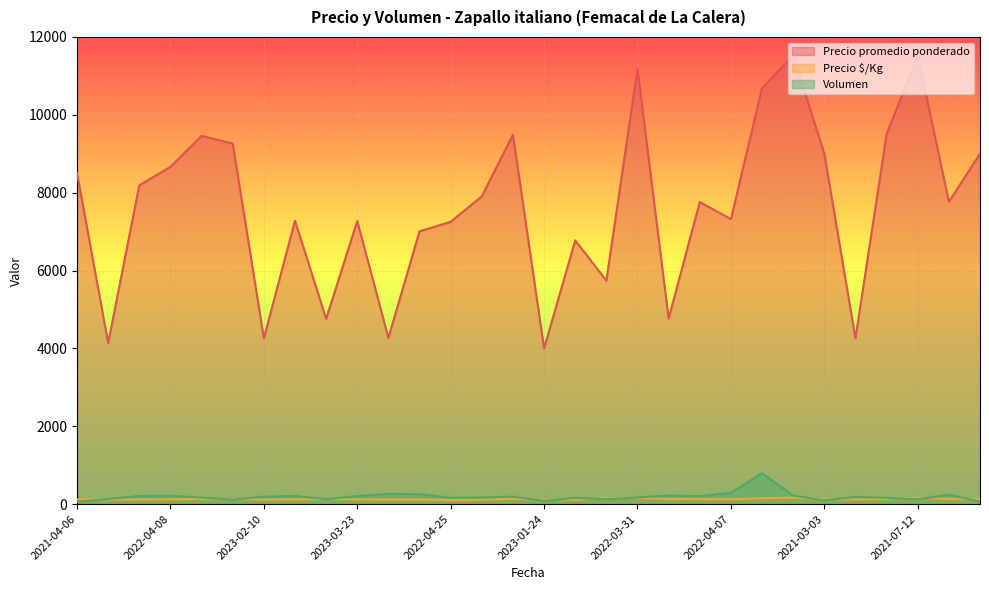

True or false: Precio promedio ponderado and Volumen intersect in this chart.

False